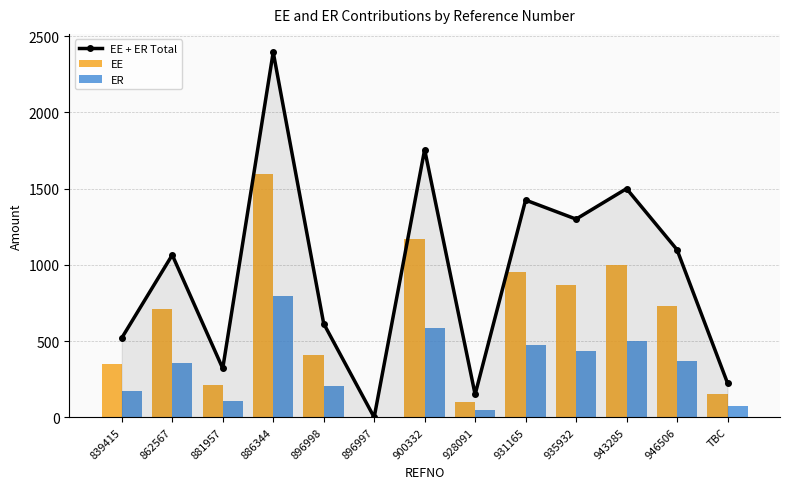

Reading left to right, transcribe all the data shown in this chart.

EE + ER Total: 520.6	1065.0	320.6	2395.2	615.0	0.0	1756.2	150.0	1425.0	1300.0	1500.0	1099.5	225.0
EE: 347.1	710.0	213.8	1596.8	410.0	0.0	1170.8	100.0	950.0	866.7	1000.0	733.0	150.0
ER: 173.5	355.0	106.9	798.4	205.0	0.0	585.4	50.0	475.0	433.3	500.0	366.5	75.0